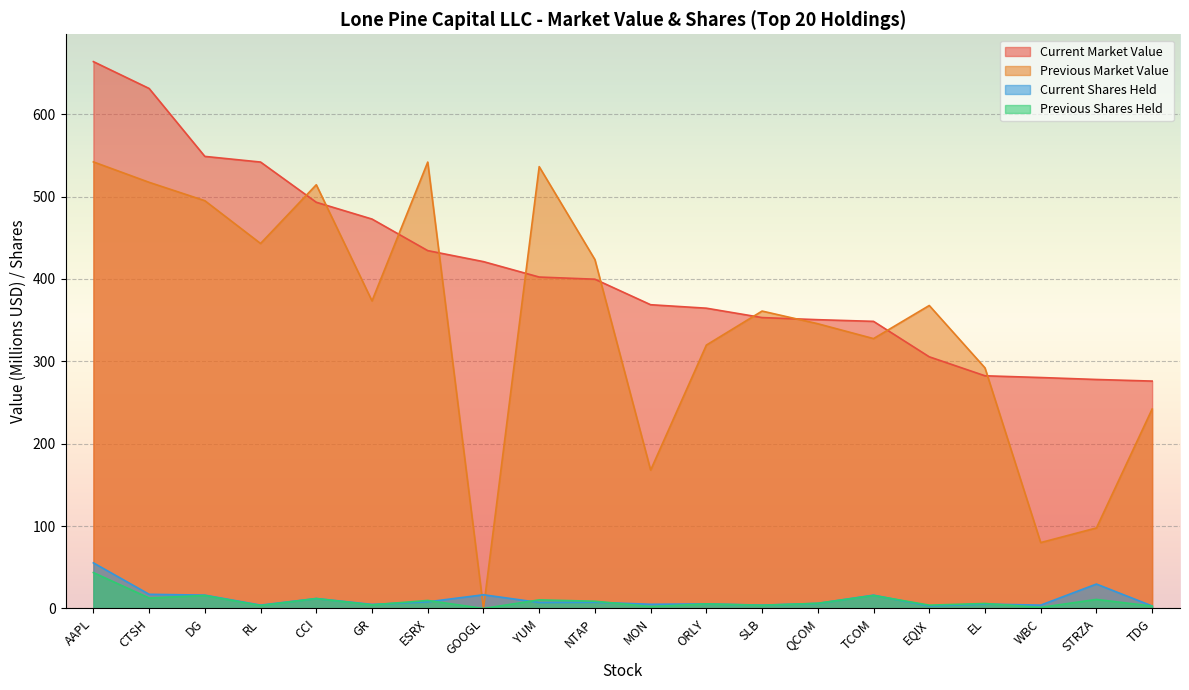

What is the label of the 4th point from the left?

RL